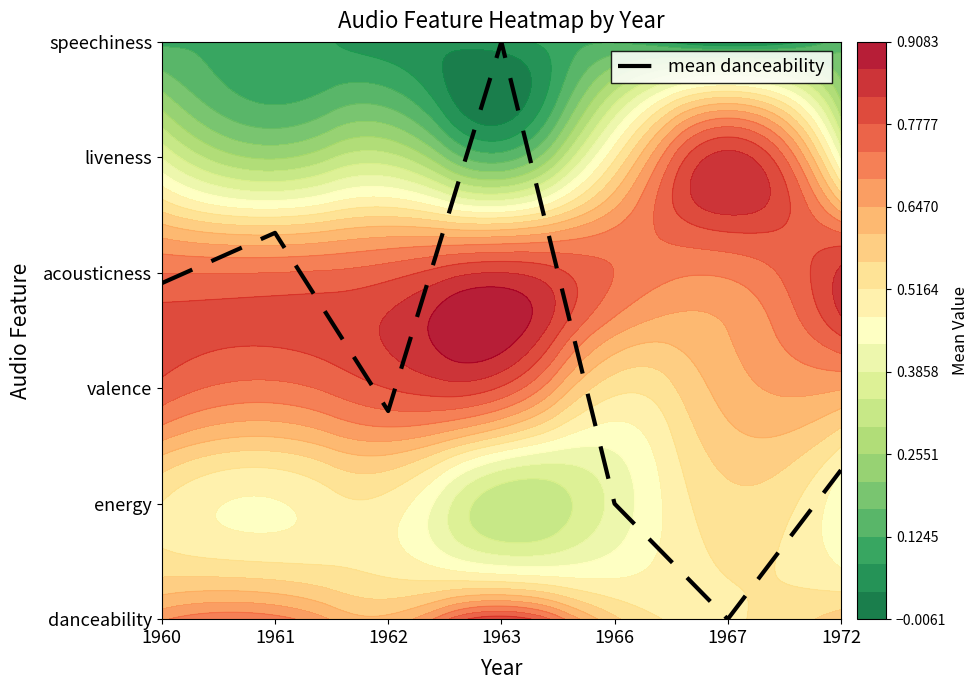

Reading left to right, transcribe all the data shown in this chart.

2.9	3.3	1.8	5.0	1.0	0.0	1.3